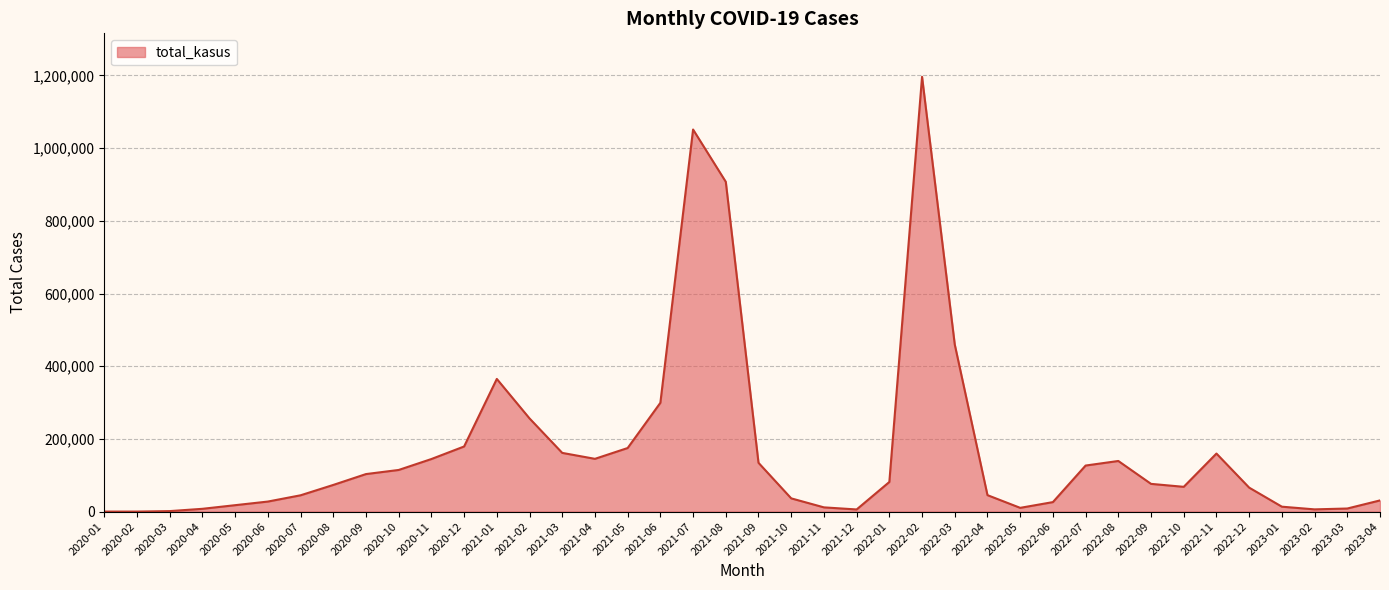

What is the maximum value shown in the chart?

1196209